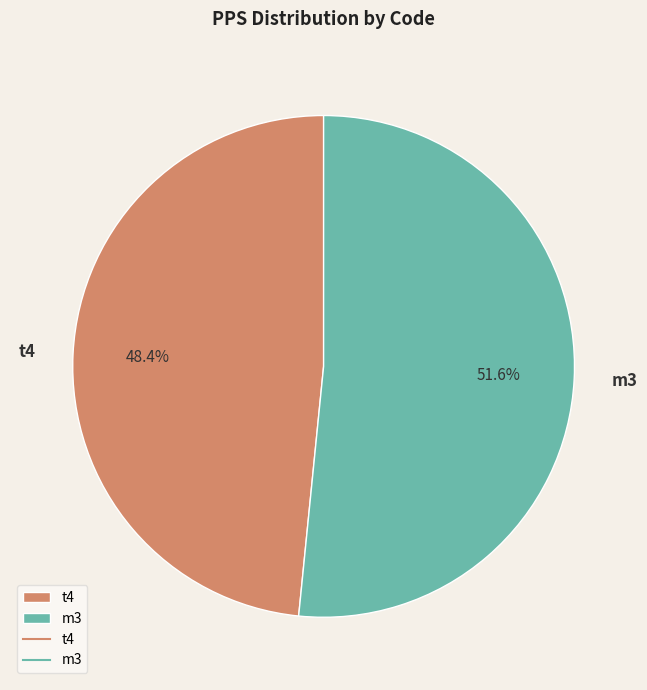

To the nearest percent, what is the difference between the m3 and t4 slice percentages?

3%